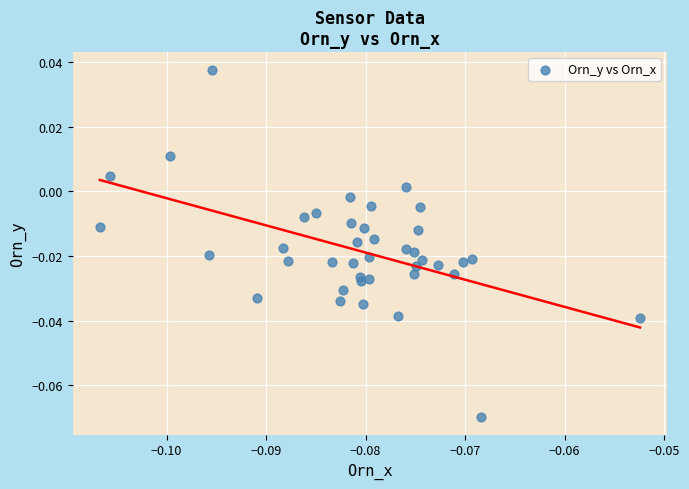

How many points are shown in the scatter plot?

40